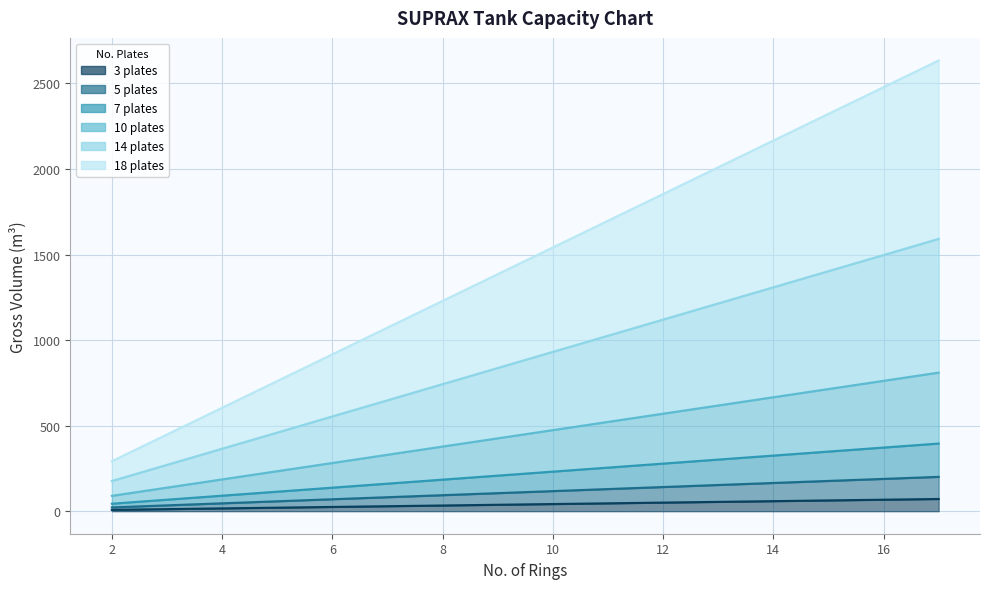

True or false: 7 plates has a value of 82.3 at 14.

False